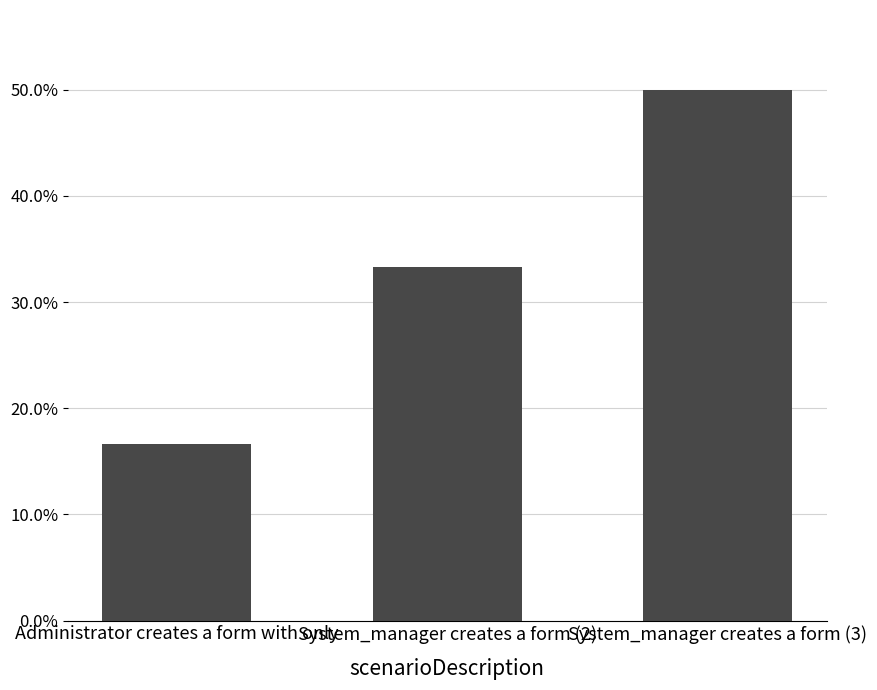

List the labels in order of value, smallest first.

Administrator creates a form with only, System_manager creates a form (2), System_manager creates a form (3)